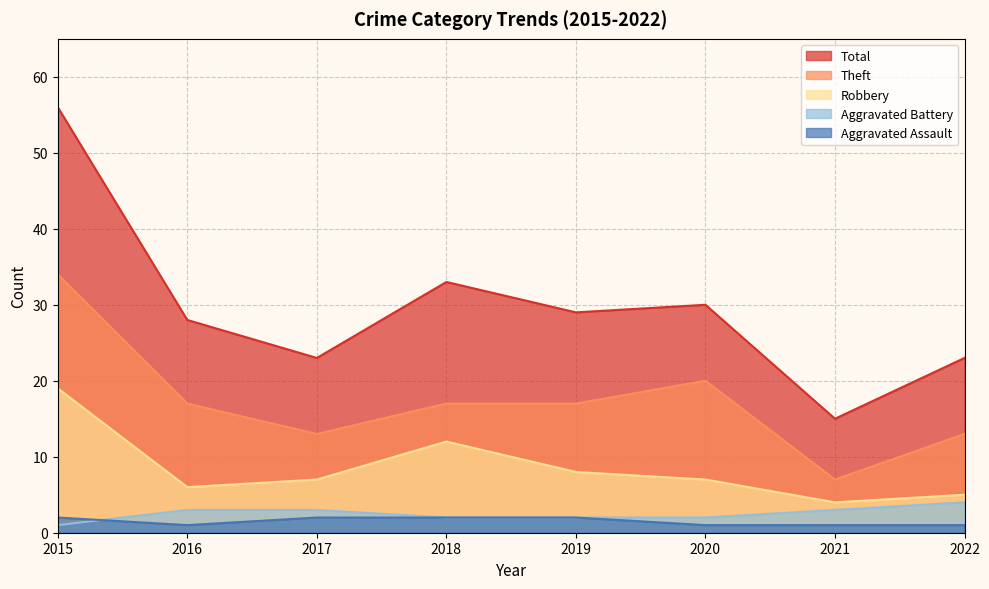

Is the value of Aggravated Battery at 2016 greater than the value of Robbery at 2019?

No